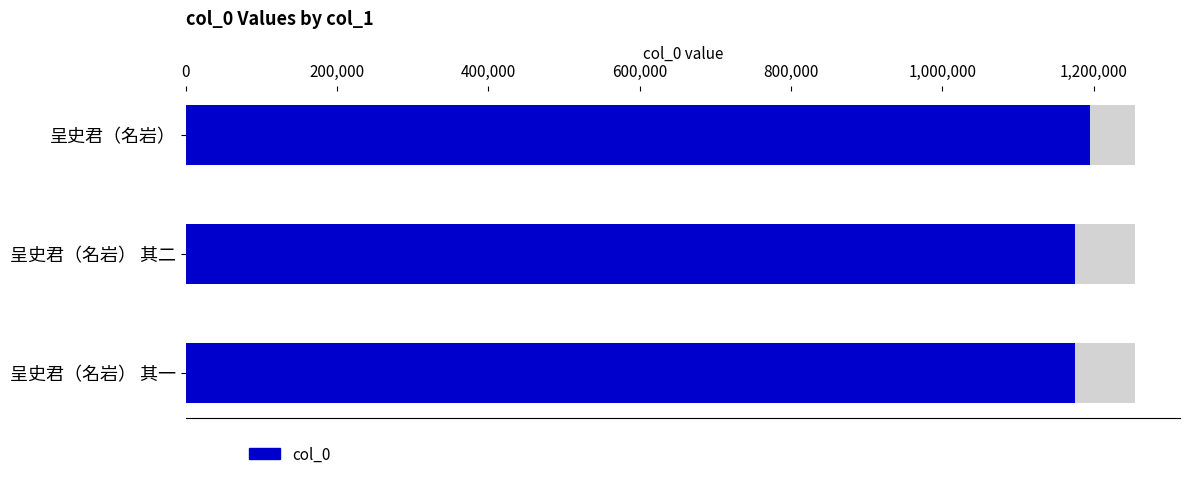

List the labels in order of value, smallest first.

呈史君（名岩） 其一, 呈史君（名岩） 其二, 呈史君（名岩）